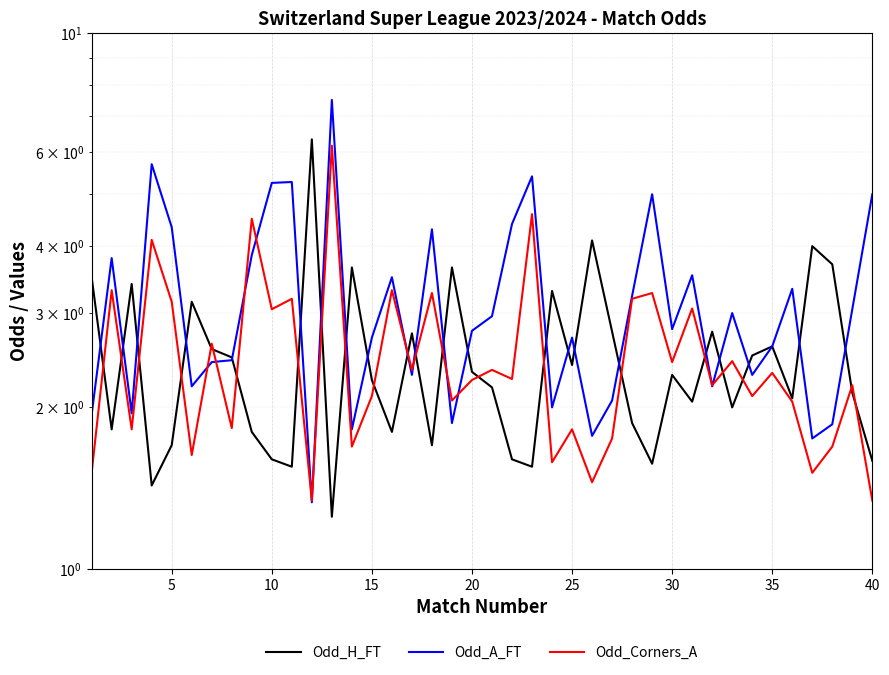

Reading left to right, list all the values displayed in this chart.

Odd_H_FT: 3.5	1.8	3.4	1.4	1.7	3.1	2.6	2.5	1.8	1.6	1.6	6.3	1.2	3.6	2.2	1.8	2.8	1.7	3.6	2.3	2.2	1.6	1.6	3.3	2.4	4.1	2.8	1.9	1.6	2.3	2.0	2.8	2.0	2.5	2.6	2.1	4.0	3.7	2.1	1.6
Odd_A_FT: 1.9	3.8	1.9	5.7	4.3	2.2	2.4	2.5	3.9	5.2	5.3	1.3	7.5	1.8	2.7	3.5	2.3	4.3	1.9	2.8	3.0	4.4	5.4	2.0	2.7	1.8	2.1	3.2	5.0	2.8	3.5	2.2	3.0	2.3	2.6	3.3	1.8	1.9	3.0	5.0
Odd_Corners_A: 1.5	3.3	1.8	4.1	3.1	1.6	2.6	1.8	4.5	3.0	3.2	1.3	6.2	1.7	2.1	3.3	2.4	3.3	2.1	2.2	2.4	2.3	4.6	1.6	1.8	1.4	1.8	3.2	3.3	2.4	3.1	2.2	2.4	2.1	2.3	2.0	1.5	1.7	2.2	1.3